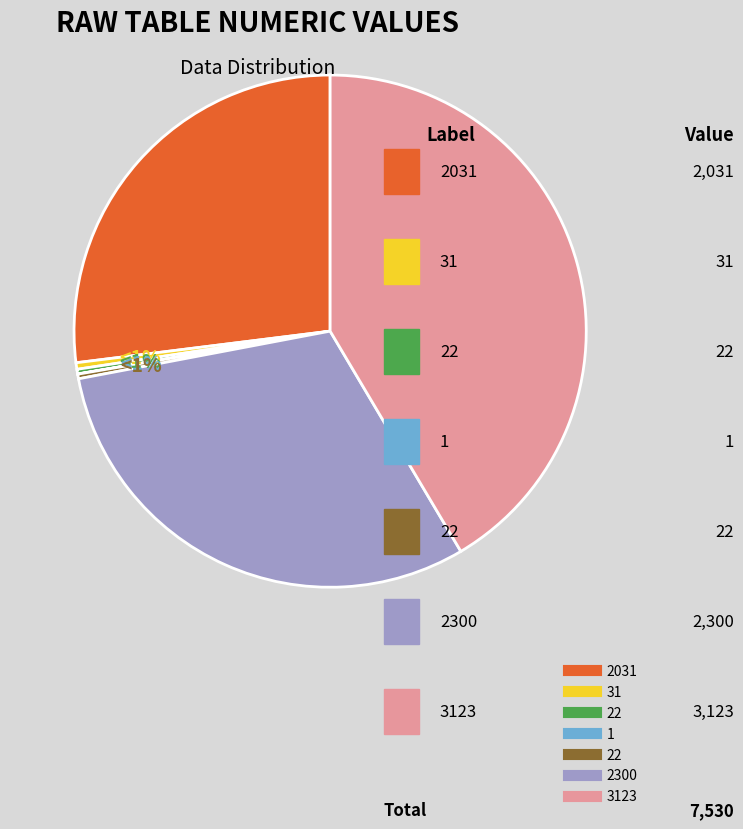

Does 2 account for over 50% of the chart?

No